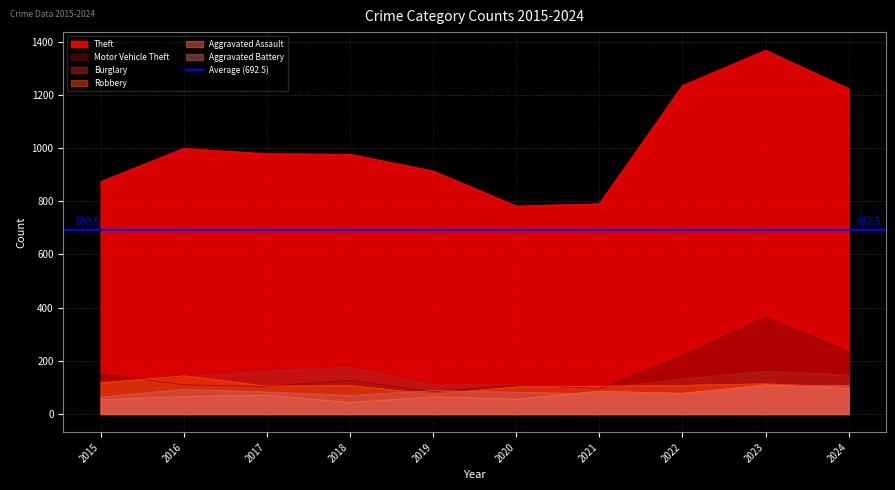

Which has a higher value, 2020 or 2024?

2024